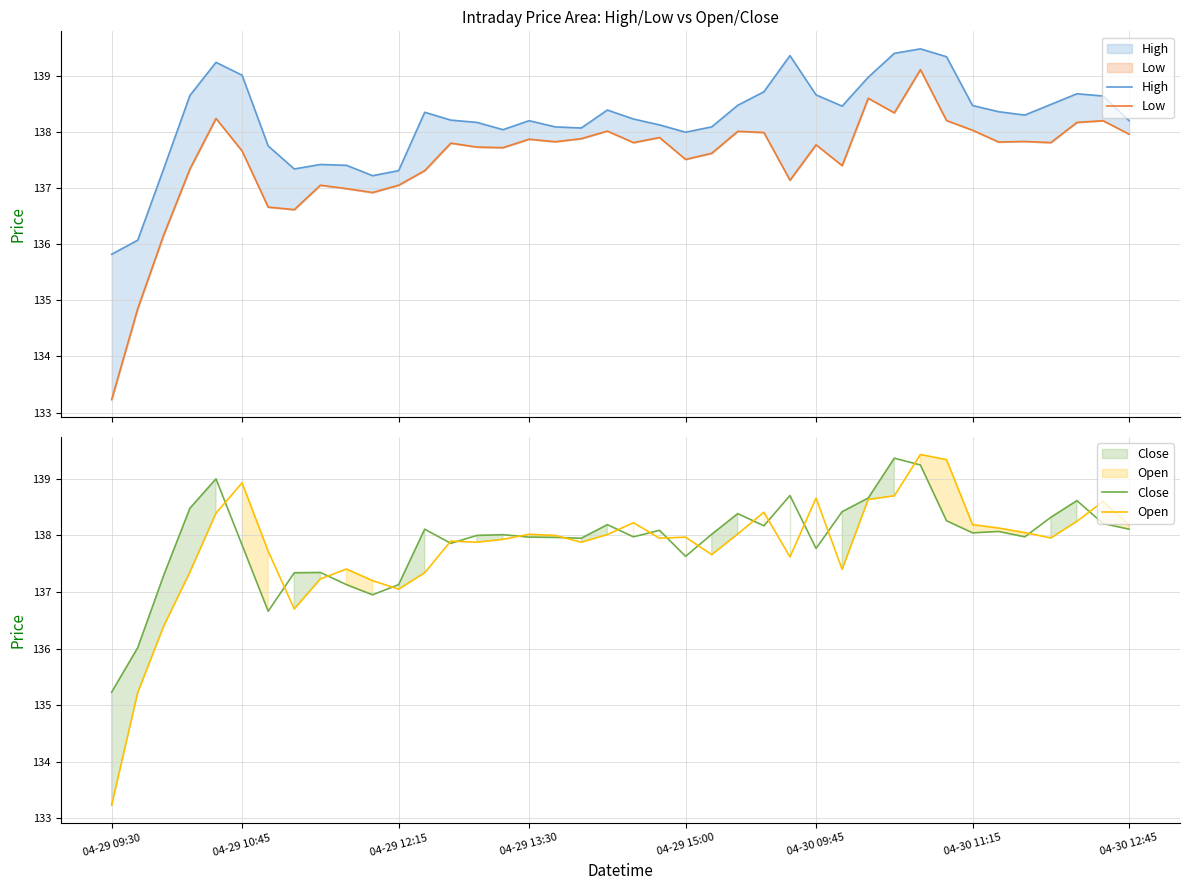

Does the chart have visible grid lines?

Yes